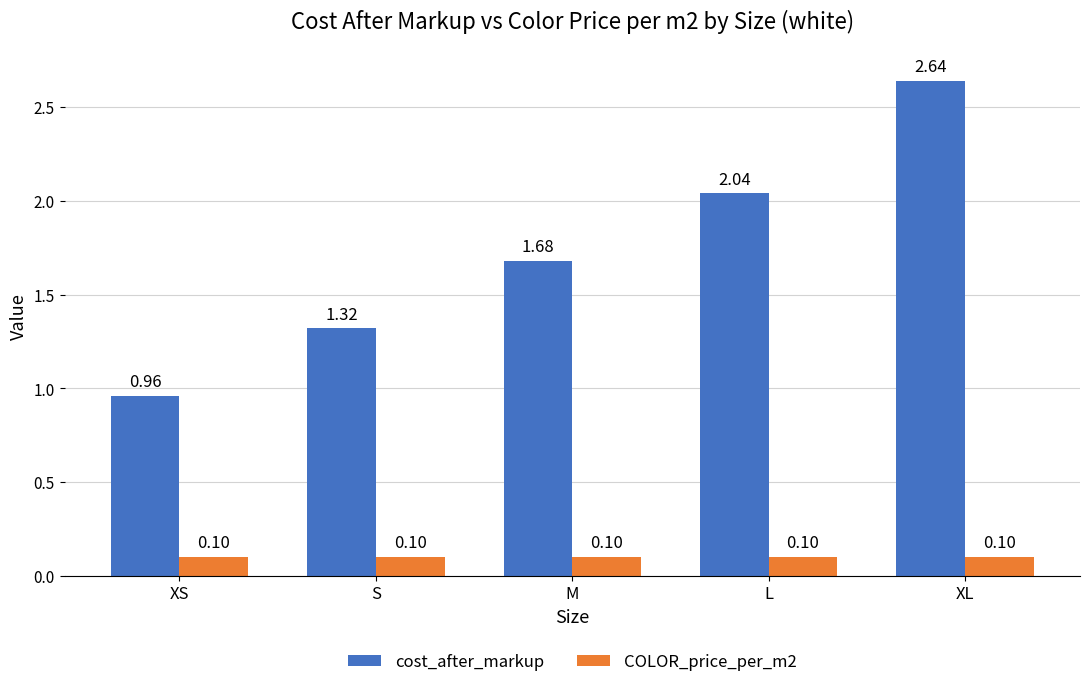

Are the bars grouped side by side (vs. stacked)?

Yes